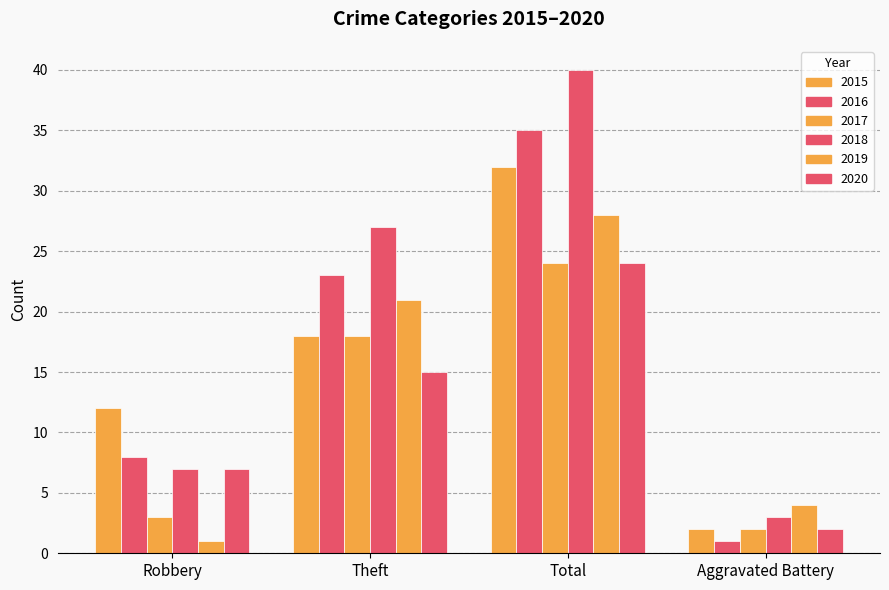

How many series are shown in this chart?

6